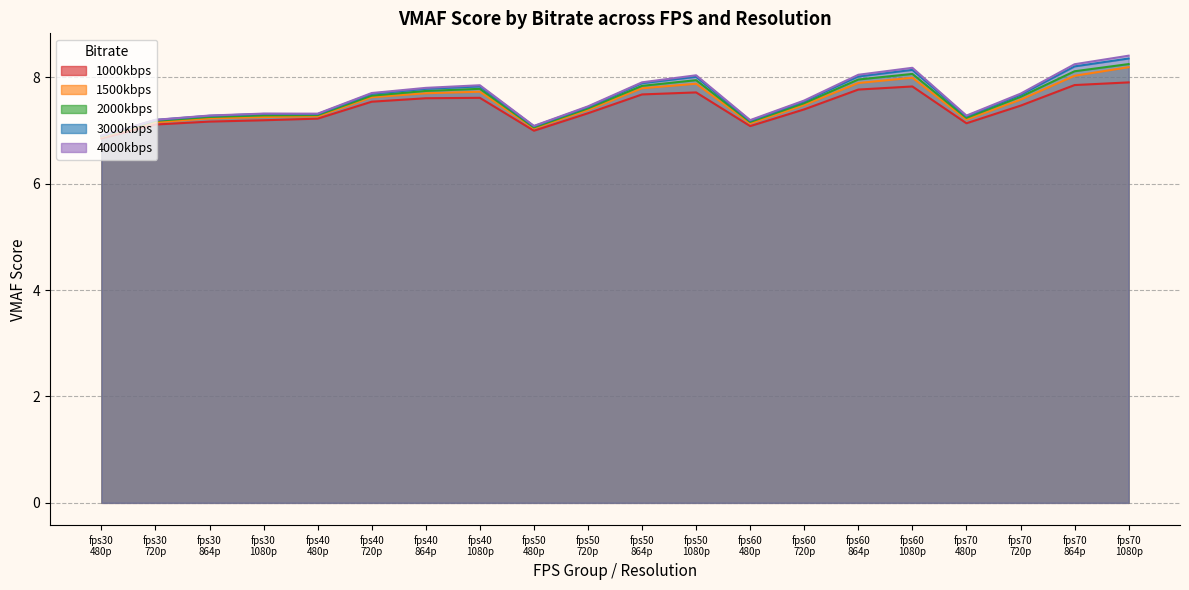

What is the difference between the maximum and minimum values in the 3000kbps series?

1.5